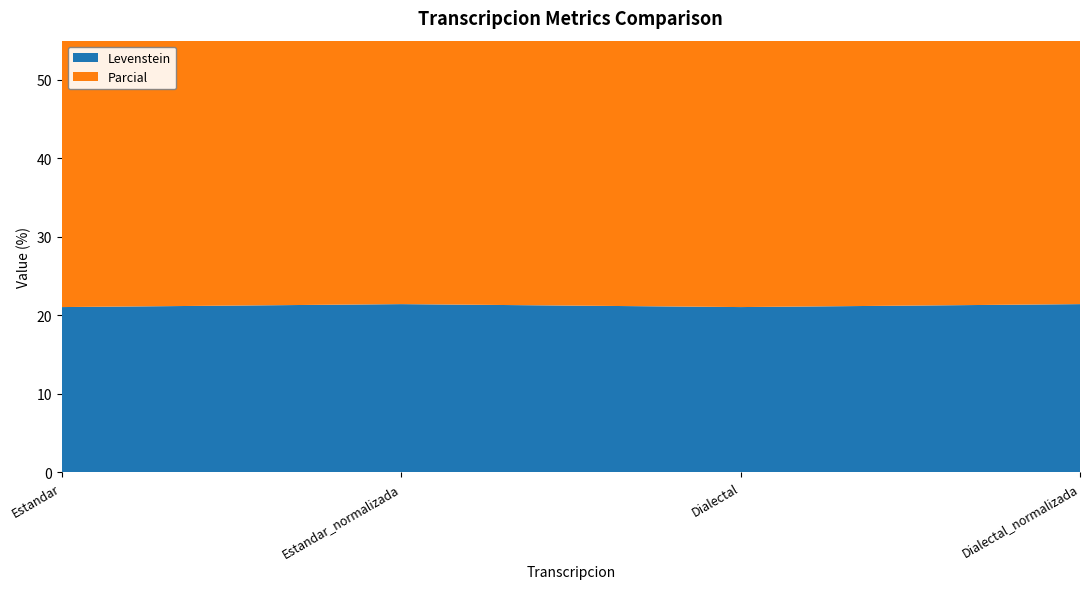

Reading left to right, what are all the values shown in this chart?

Levenstein: 21.1	21.4	21.1	21.4
Parcial: 37.8	42.9	37.8	42.9